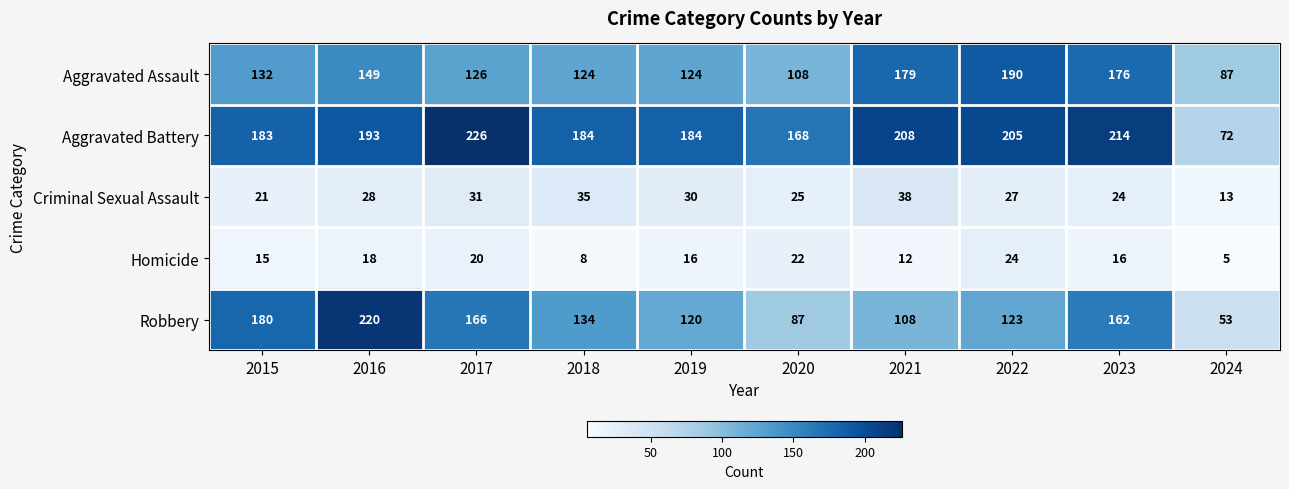

What is the total value across all series at 2017?

569